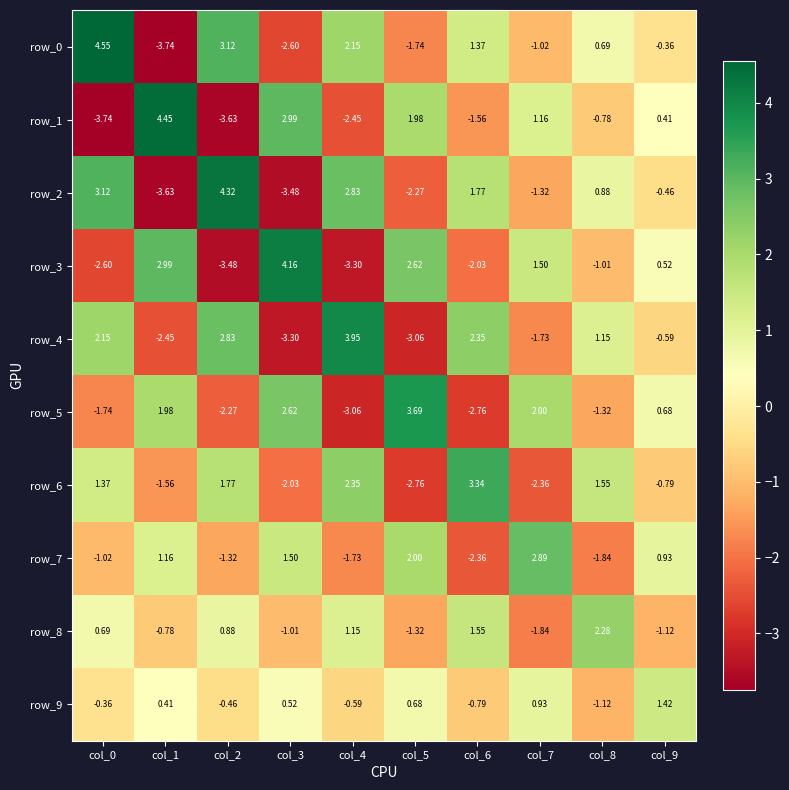

Which series changed the most between col_2 and col_4?

row_2